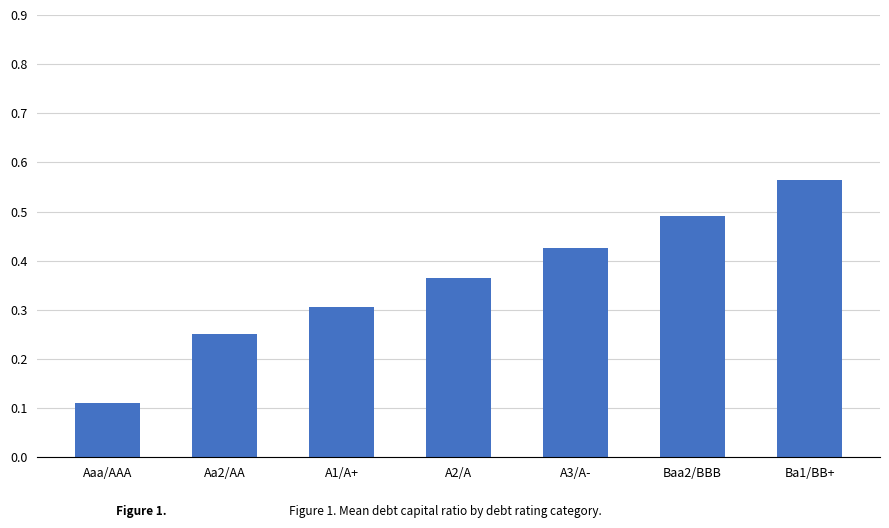

What is the sum of all values?

2.5